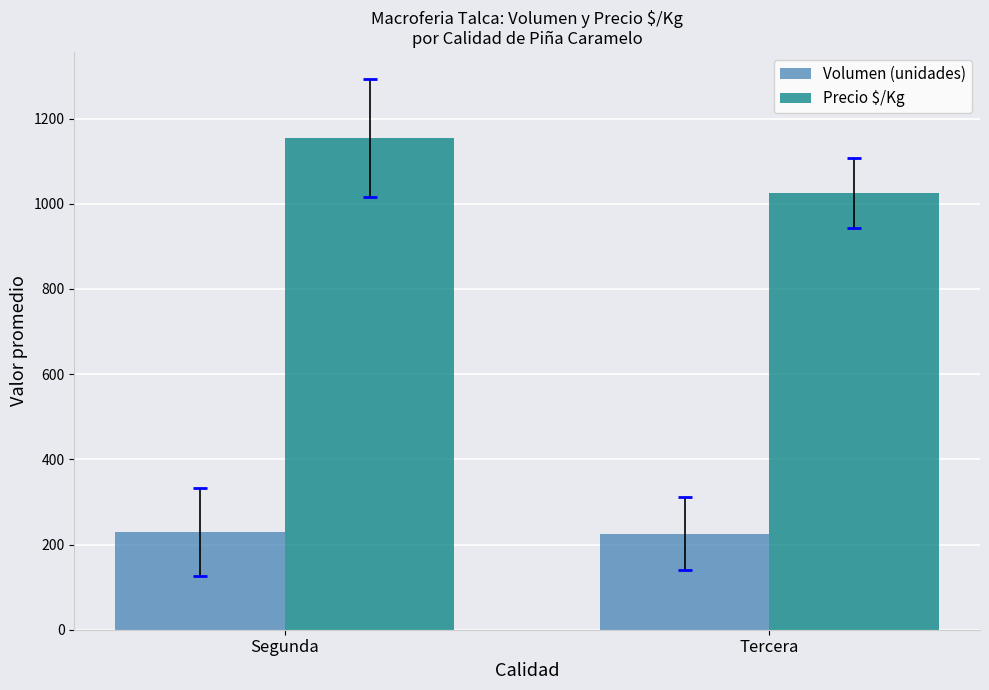

What is the highest value of the Precio $/Kg series?

1153.7